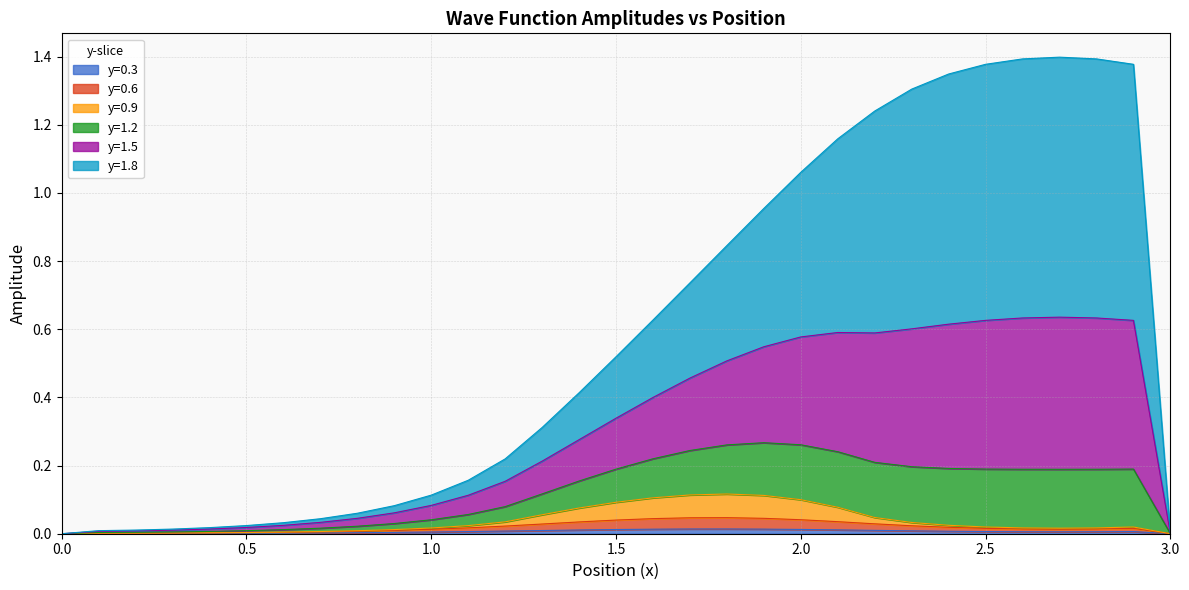

Between 0.0 and 2.6, which is larger?

2.6